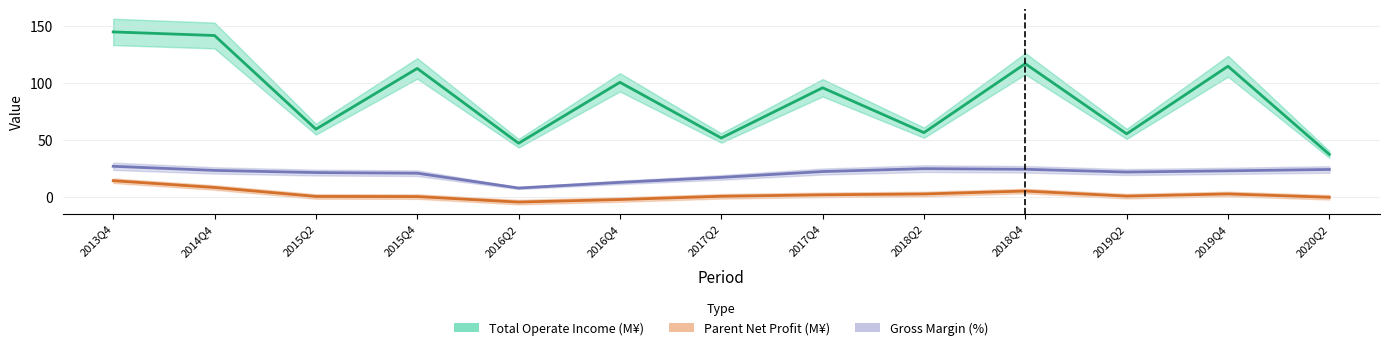

What is the value of the TOTAL_OPERATE_INCOME point at the 11th from the left?

55.2